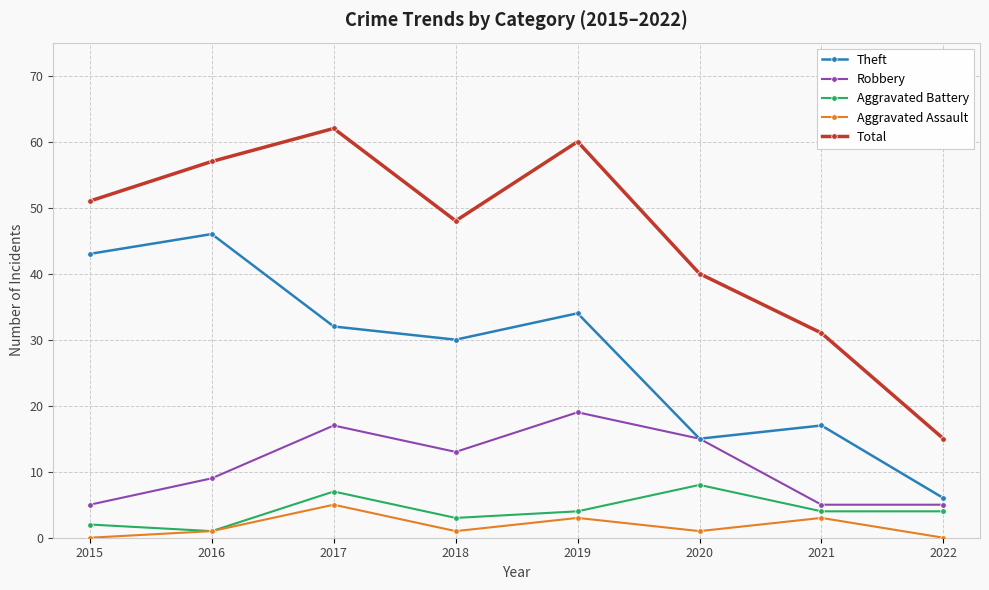

Count the number of categories in the chart.

8